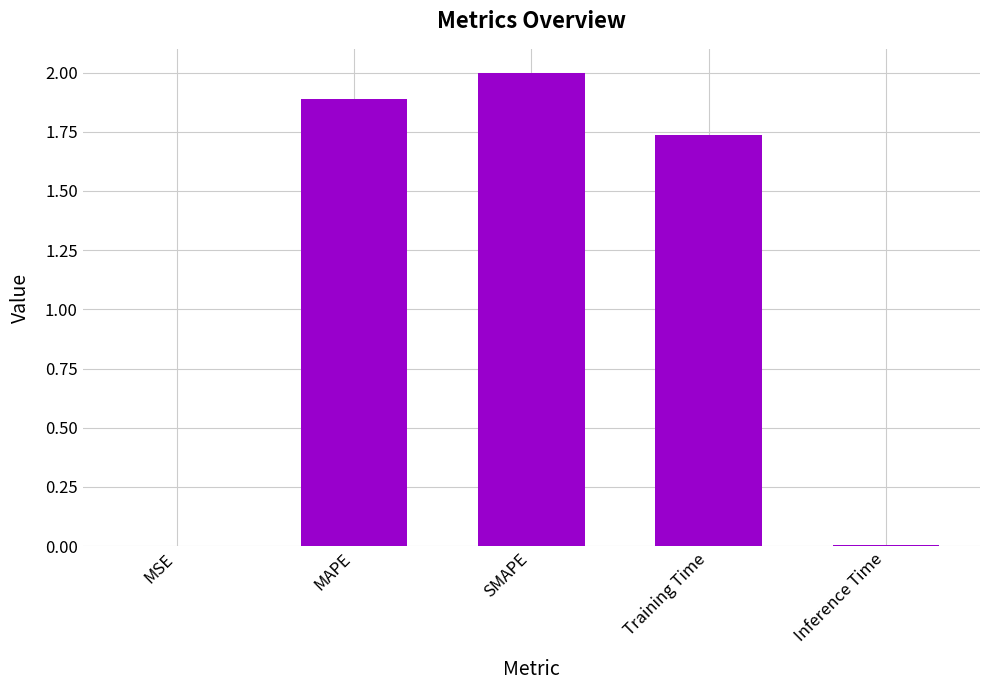

Count the number of categories in the chart.

5